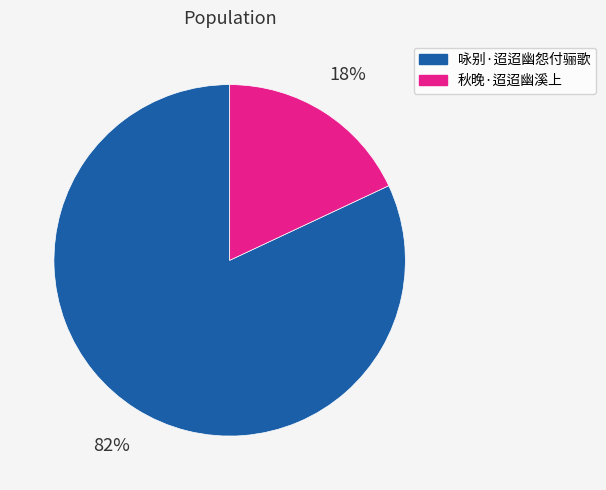

Rank the categories by value from lowest to highest.

秋晚·迢迢幽溪上, 咏别·迢迢幽怨付骊歌